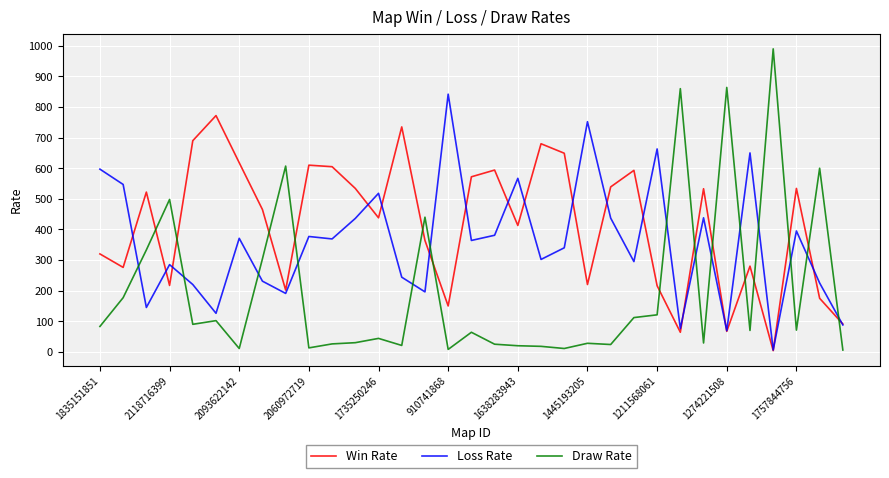

Which series has the largest range (max minus min)?

Draw Rate